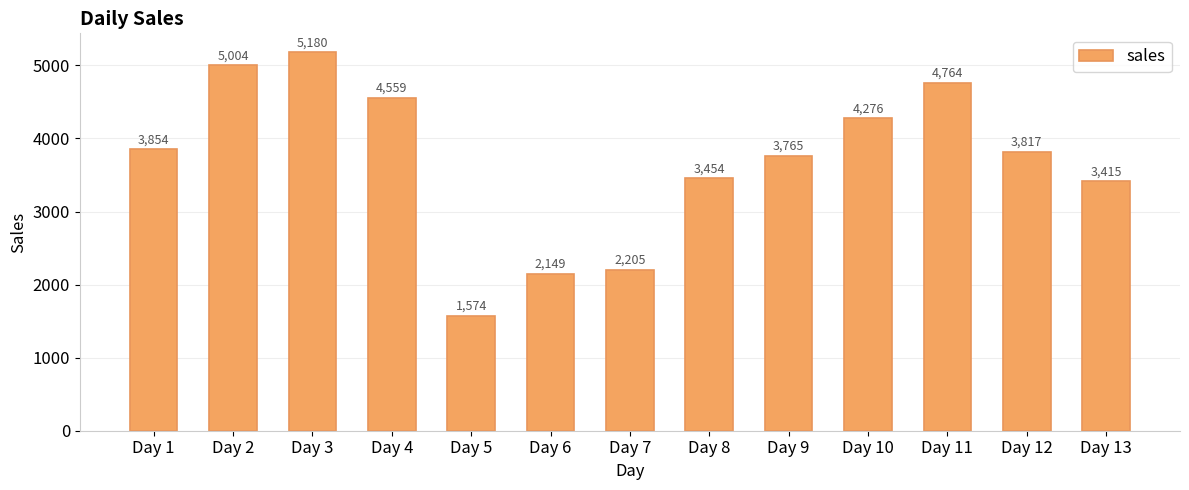

Where does the data first go above 3817?

Day 1